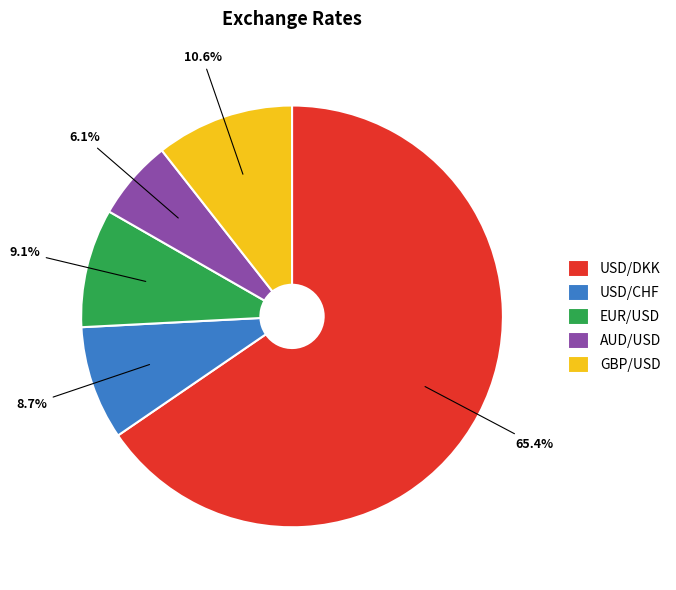

Do USD/CHF and EUR/USD together represent more than half of the pie?

No